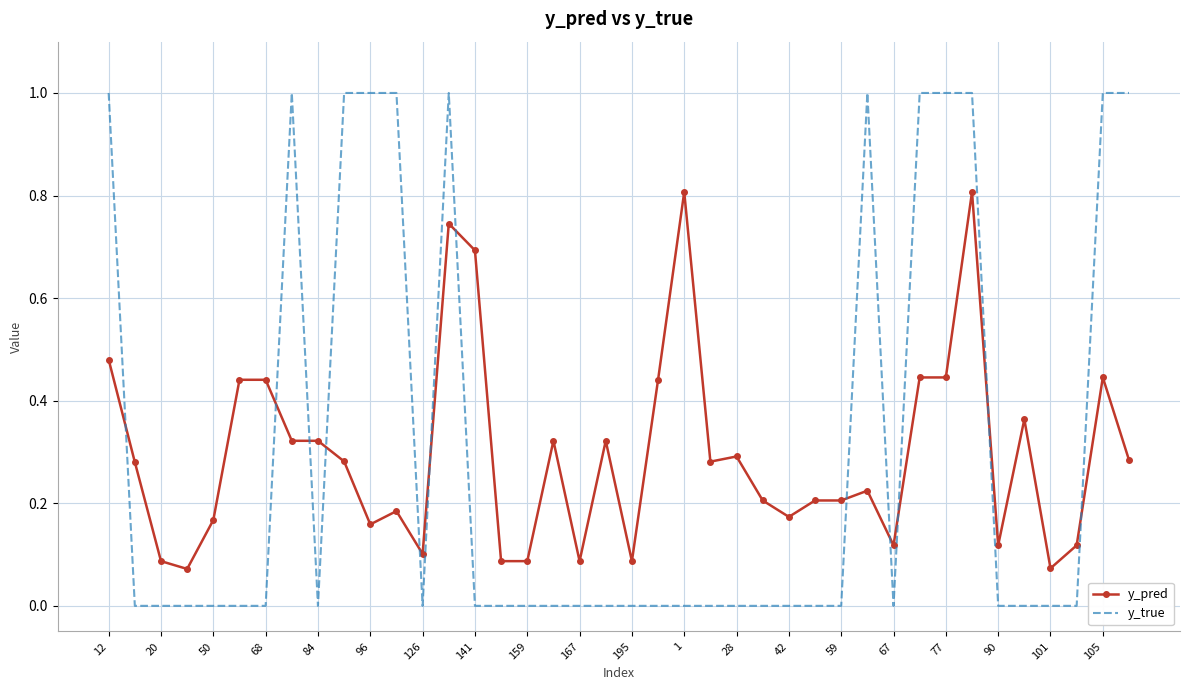

What is the difference between the maximum and minimum values in the y_true series?

1.0